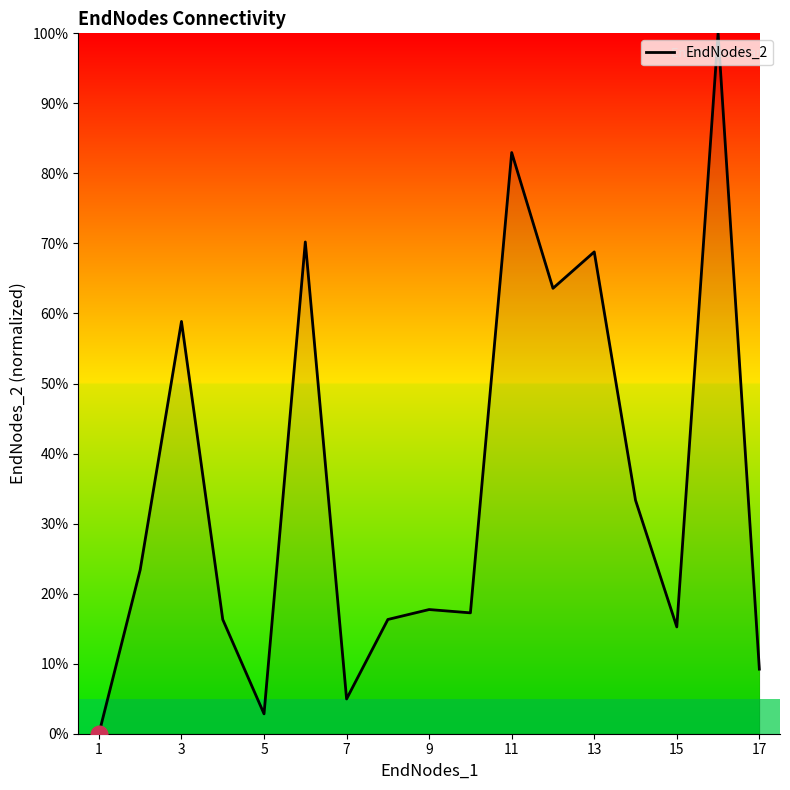

What is the maximum value shown in the chart?

100.0